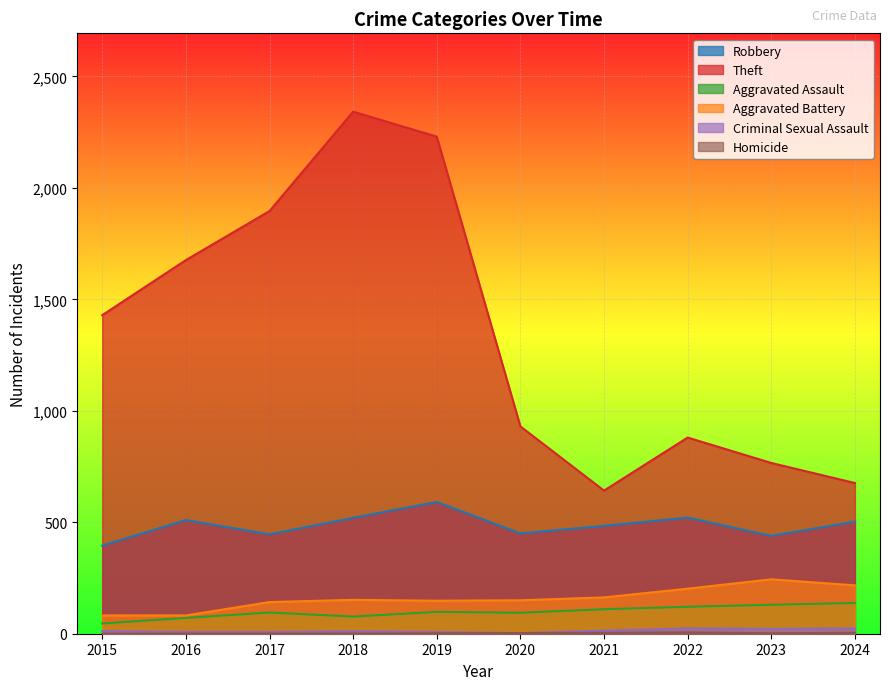

What is the maximum value for Homicide?

6